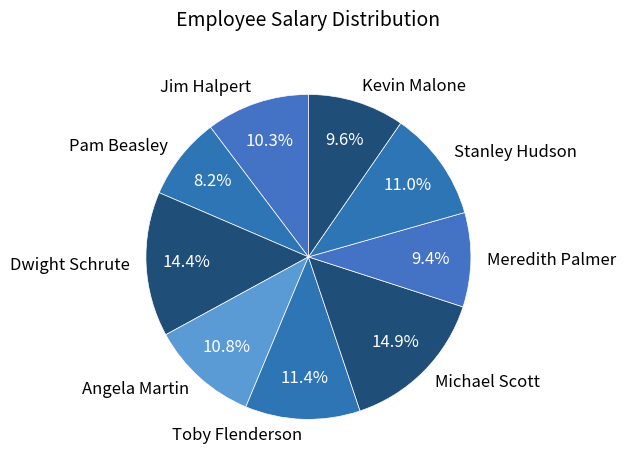

How many slices are in this pie chart?

9